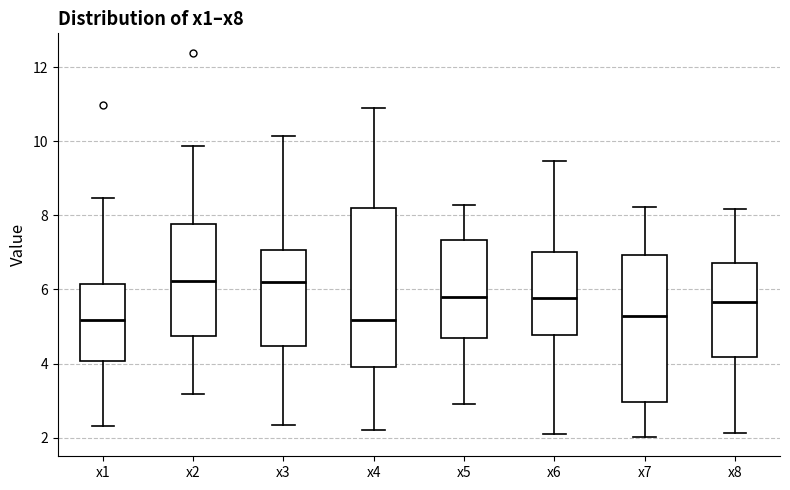

Reading left to right, read every box against the y-axis: the position of its median line, the range the box covers, and the ends of its whiskers. The values are not printed on the chart, so give them approximately, as read against the axis.

x1: median 5.2, box 4.0 to 6.2, whiskers 2.4 to 8.4
x2: median 6.2, box 4.8 to 7.8, whiskers 3.2 to 9.8
x3: median 6.2, box 4.4 to 7.0, whiskers 2.4 to 10.2
x4: median 5.2, box 3.8 to 8.2, whiskers 2.2 to 11.0
x5: median 5.8, box 4.6 to 7.4, whiskers 3.0 to 8.2
x6: median 5.8, box 4.8 to 7.0, whiskers 2.2 to 9.4
x7: median 5.2, box 3.0 to 7.0, whiskers 2.0 to 8.2
x8: median 5.6, box 4.2 to 6.8, whiskers 2.2 to 8.2